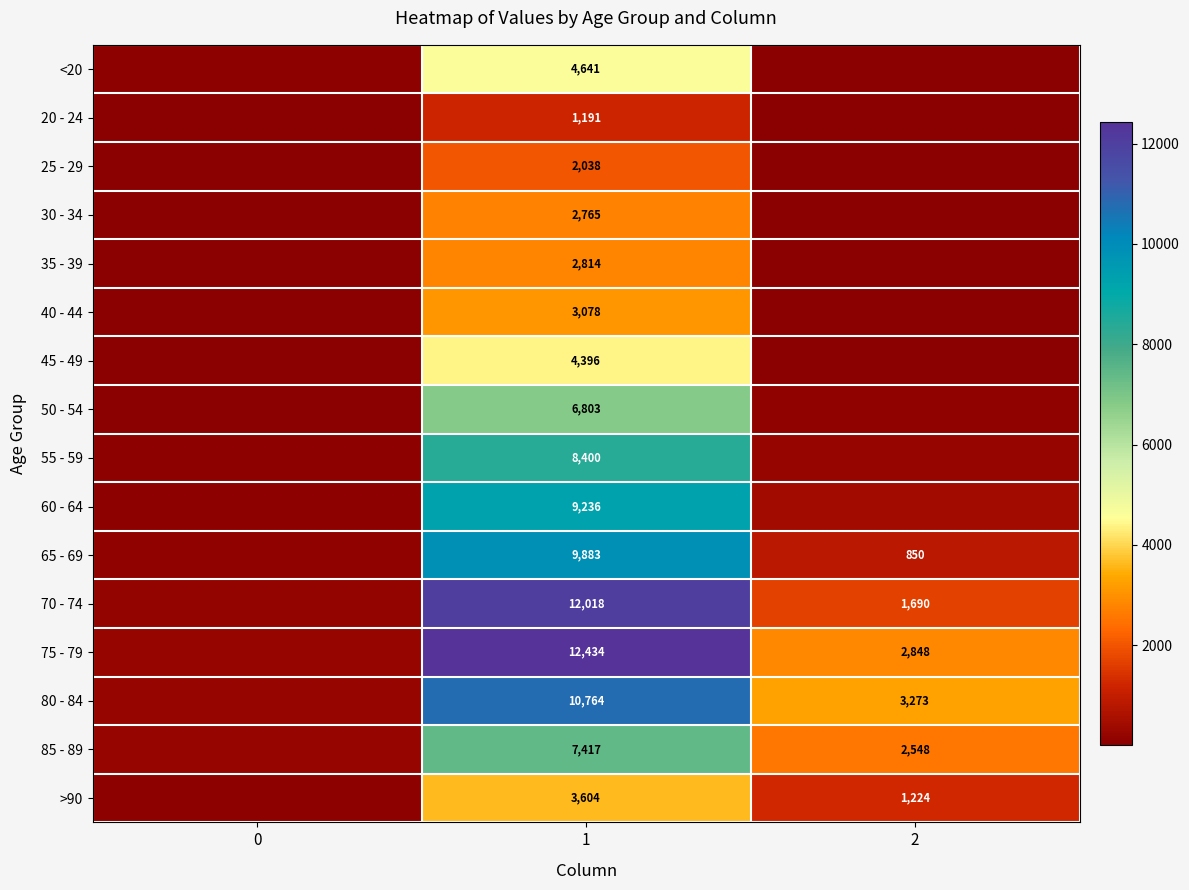

The value of 50 - 54 at 1 is 2605. True or false?

False